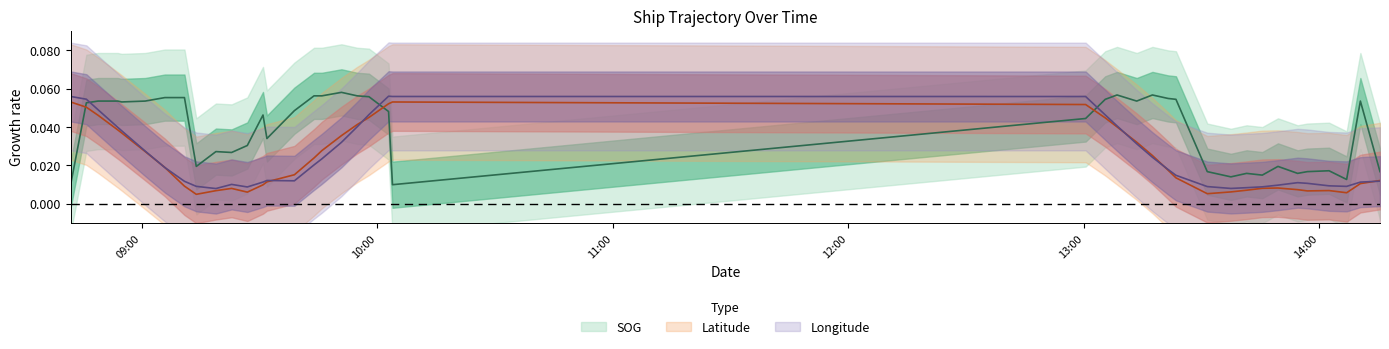

What is the value of the SOG point at the 2nd from the left?

0.1